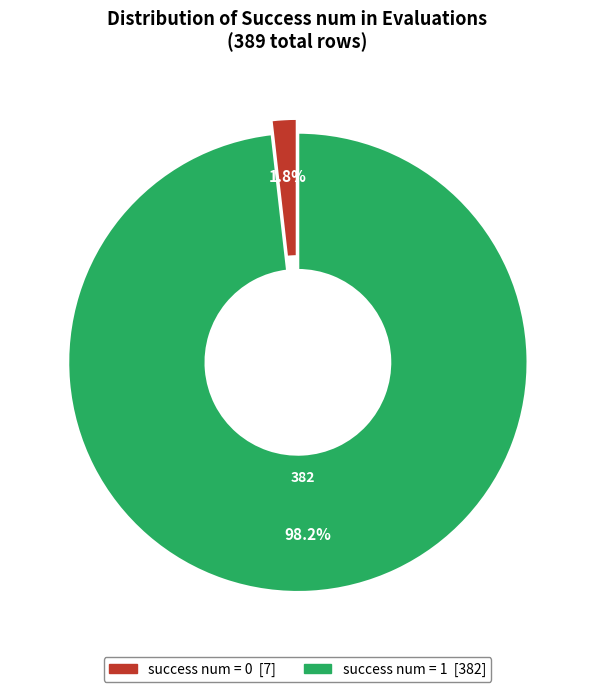

Is it true that success num = 0 is 11% of the pie?

False